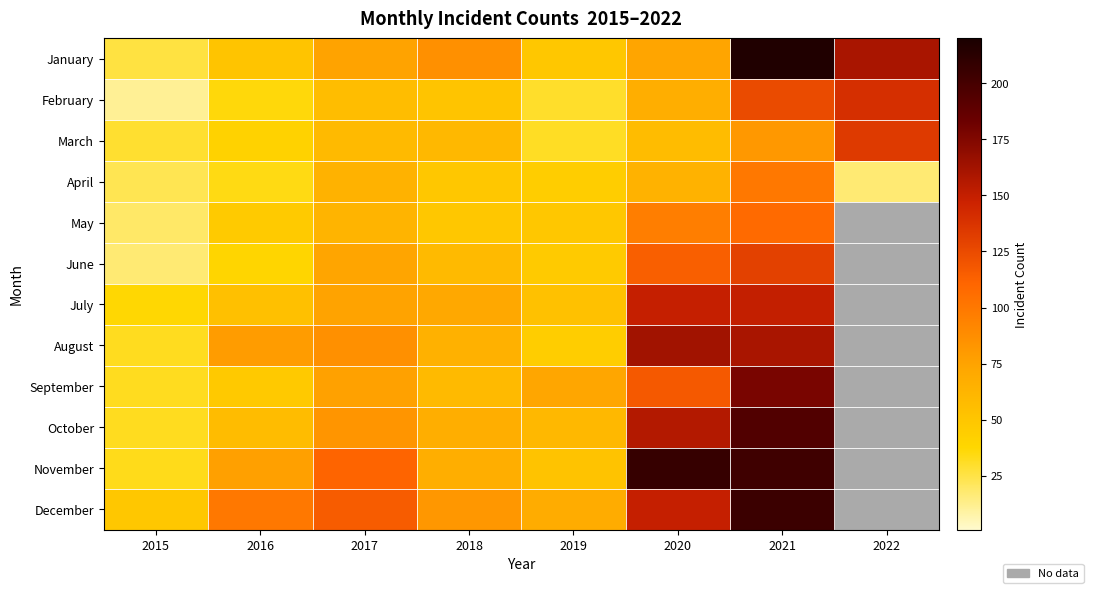

Which label corresponds to the smallest value in the chart?

2015